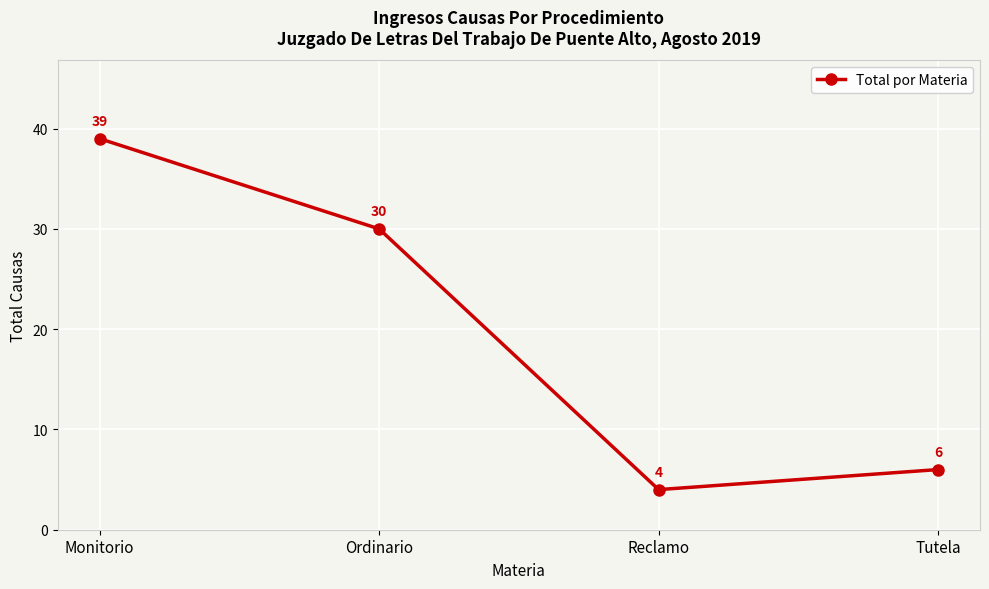

List the labels in order of value, largest first.

Monitorio, Ordinario, Tutela, Reclamo